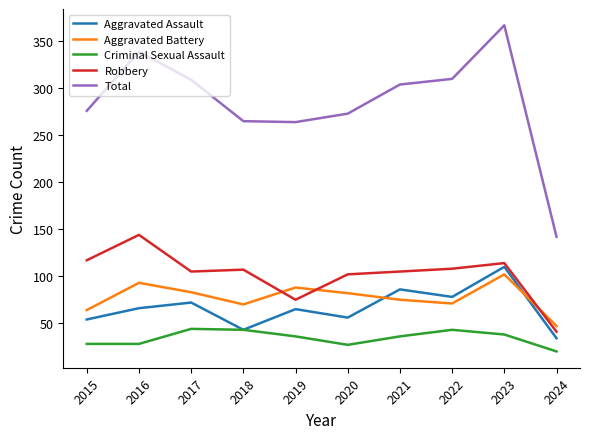

Count the number of data series in this chart.

5